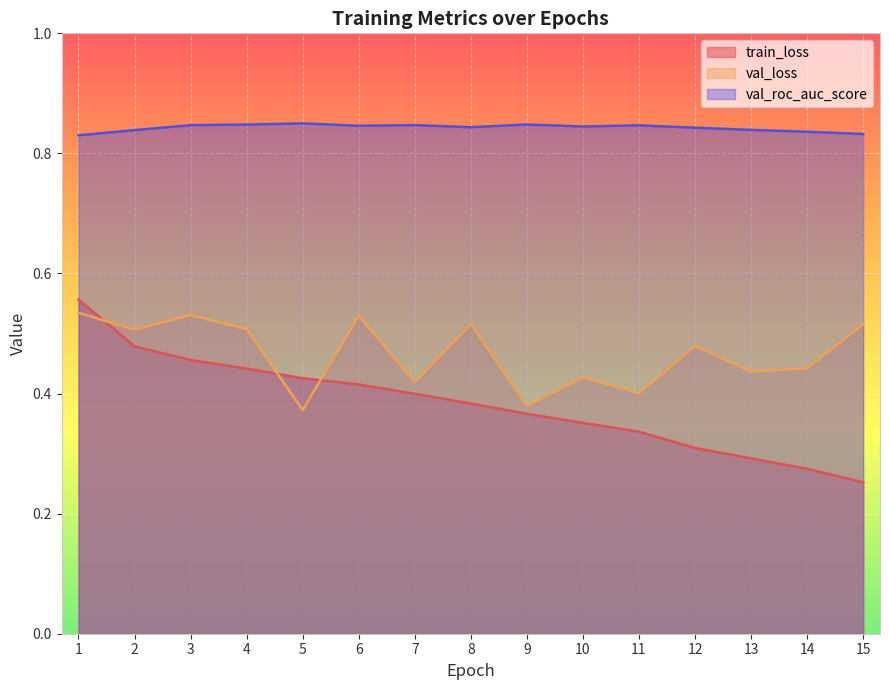

What is the difference between the maximum and minimum values in the train_loss series?

0.3